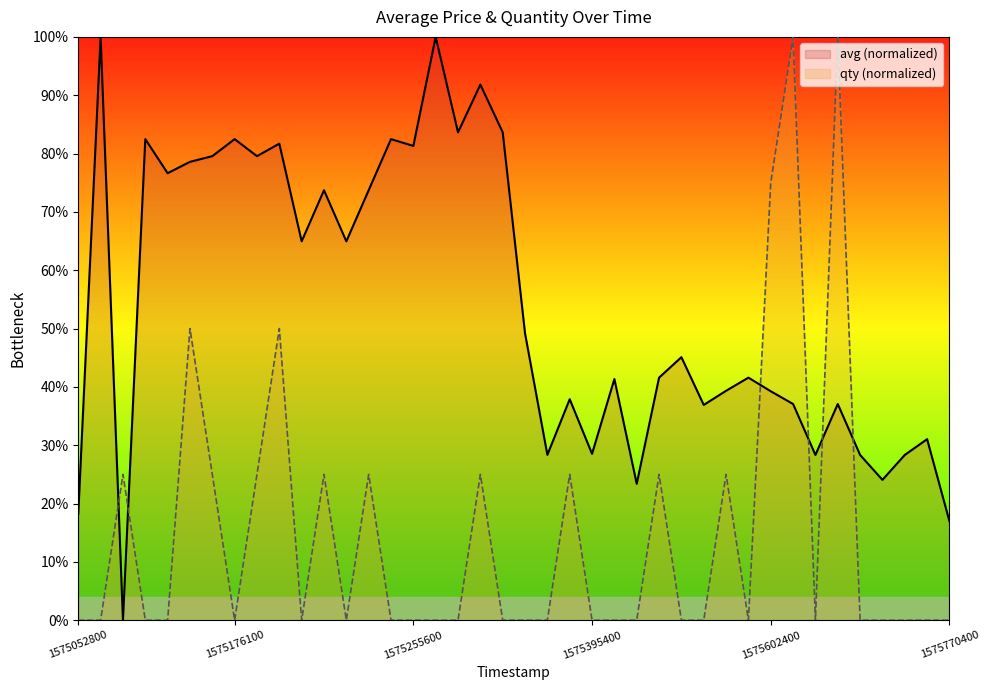

Reading left to right, list all the values displayed in this chart.

avg: 18.2	100.0	0.0	82.5	76.6	78.6	79.6	82.5	79.6	81.7	65.0	73.7	65.0	73.7	82.5	81.3	100.0	83.6	91.8	83.6	49.2	28.4	37.9	28.5	41.4	23.4	41.6	45.1	36.9	39.3	41.6	39.3	37.1	28.3	37.1	28.3	24.1	28.3	31.0	17.0
qty: 0.0	0.0	25.0	0.0	0.0	50.0	25.0	0.0	25.0	50.0	0.0	25.0	0.0	25.0	0.0	0.0	0.0	0.0	25.0	0.0	0.0	0.0	25.0	0.0	0.0	0.0	25.0	0.0	0.0	25.0	0.0	75.0	100.0	0.0	100.0	0.0	0.0	0.0	0.0	0.0